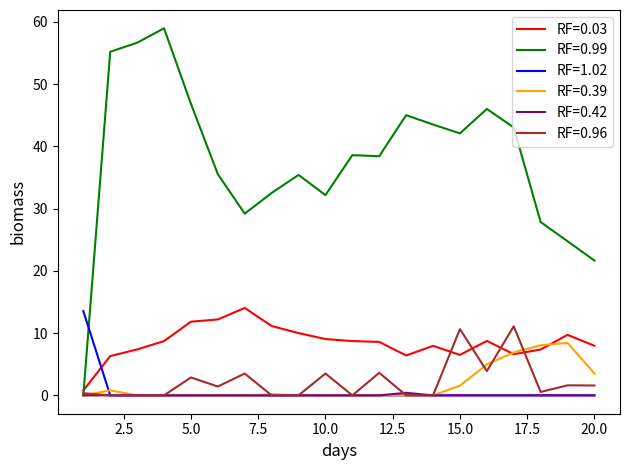

Which series has the widest spread of values?

RF=0.99